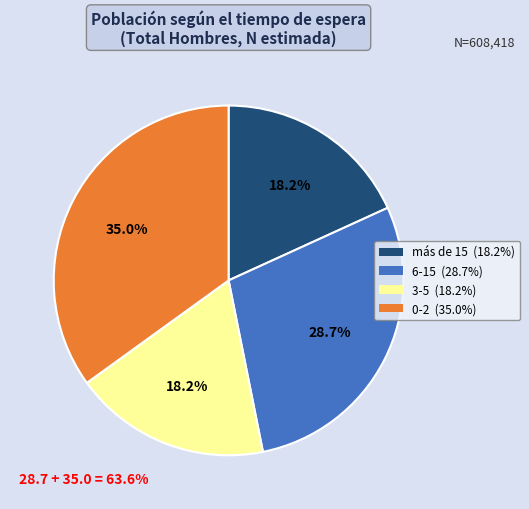

Is 0-2 the majority of the pie?

No